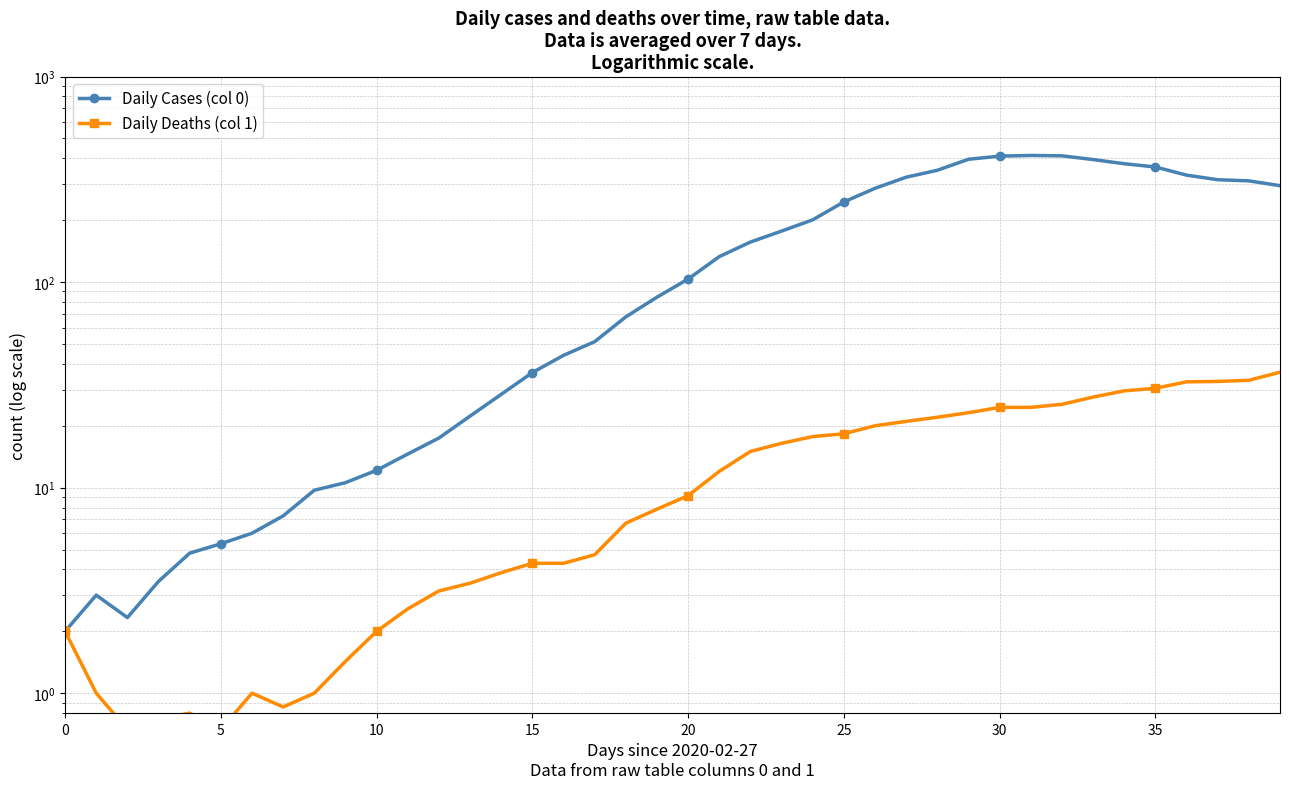

What is the difference between the Daily Cases (col 0) values at 22 and 25?

88.9